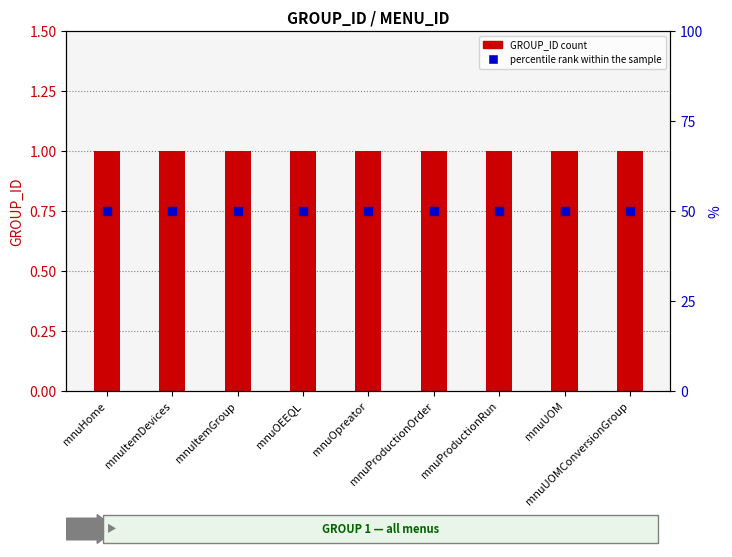

At which category is the sum across all series the highest?

mnuHome